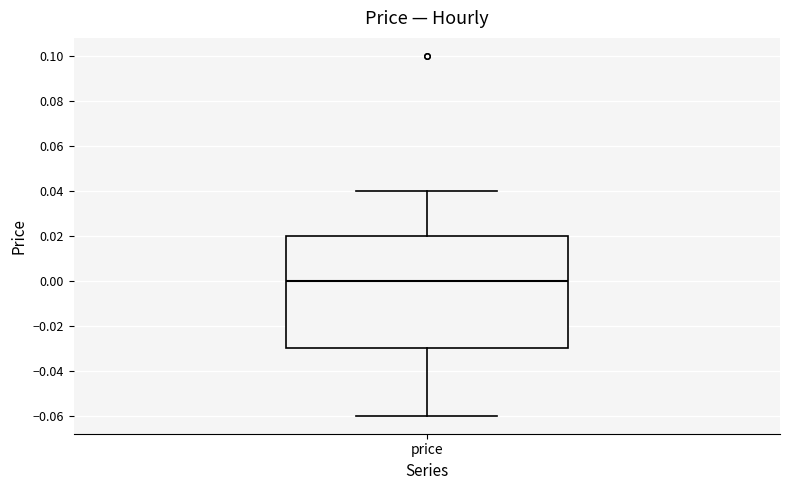

Transcribe this box plot: give where the median line is, the range the box spans, and where the two whiskers end, as read against the y-axis. The values are not printed on the chart, so give them approximately, as read against the axis.

median 0.00, box -0.03 to 0.02, whiskers -0.06 to 0.04